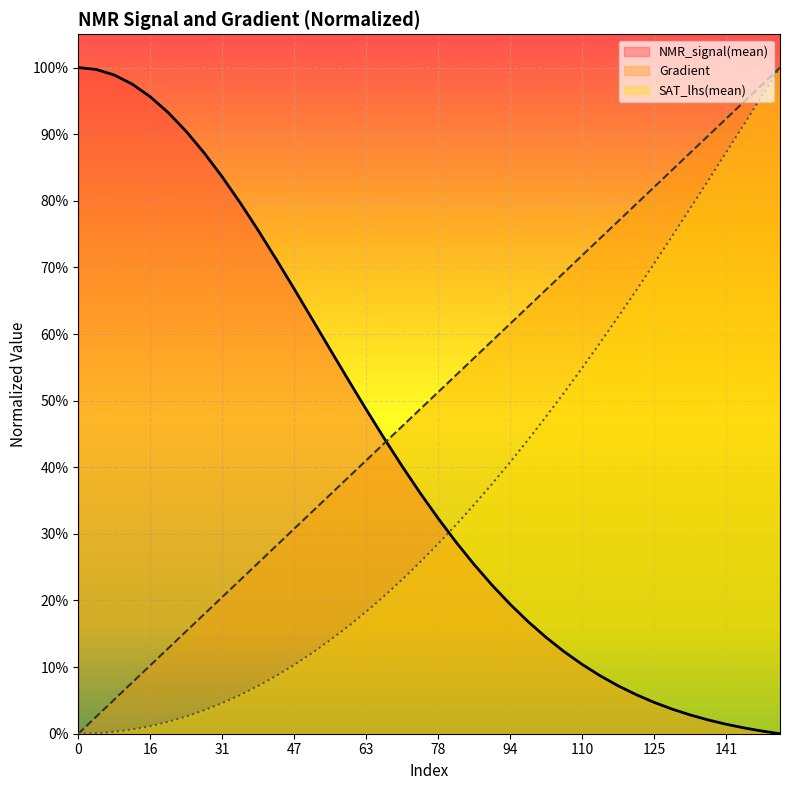

Reading left to right, transcribe all the data shown in this chart.

Gradient: 0.0	0.0	0.1	0.1	0.1	0.1	0.2	0.2	0.2	0.2	0.3	0.3	0.3	0.3	0.4	0.4	0.4	0.4	0.5	0.5	0.5	0.5	0.6	0.6	0.6	0.6	0.7	0.7	0.7	0.7	0.8	0.8	0.8	0.8	0.9	0.9	0.9	0.9	1.0	1.0
NMR_signal(mean): 1.0	1.0	1.0	1.0	1.0	0.9	0.9	0.9	0.8	0.8	0.8	0.7	0.7	0.6	0.6	0.5	0.5	0.4	0.4	0.4	0.3	0.3	0.3	0.2	0.2	0.2	0.1	0.1	0.1	0.1	0.1	0.1	0.0	0.0	0.0	0.0	0.0	0.0	0.0	0.0
SAT_lhs(mean): 0.0	0.0	0.0	0.0	0.0	0.0	0.0	0.0	0.0	0.1	0.1	0.1	0.1	0.1	0.1	0.2	0.2	0.2	0.2	0.3	0.3	0.3	0.3	0.4	0.4	0.4	0.5	0.5	0.5	0.6	0.6	0.7	0.7	0.7	0.8	0.8	0.9	0.9	1.0	1.0